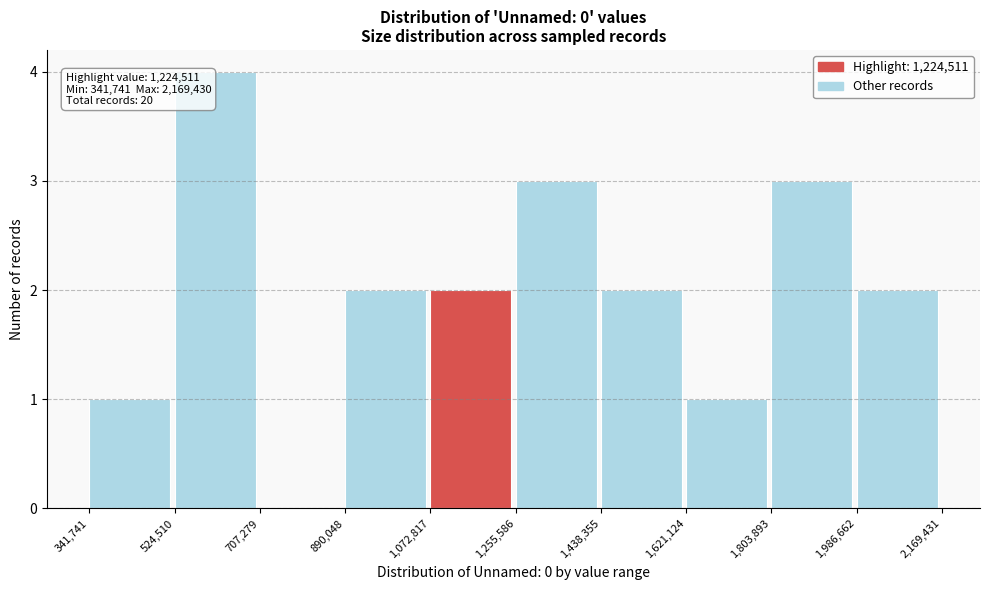

Over which range of the x-axis is the bar tallest?

524,510 to 707,279